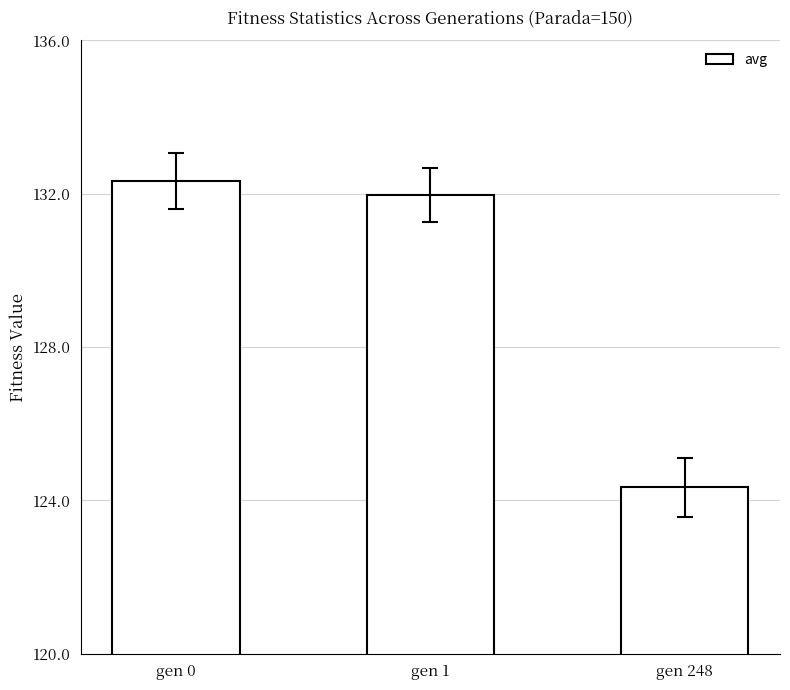

Does the chart contain stacked bars?

No